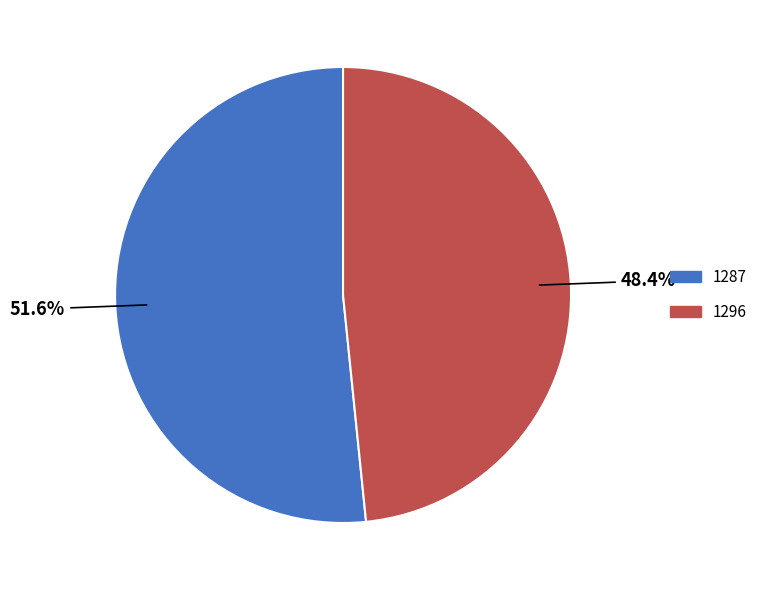

Combined, what portion of the pie is 1296 and 1287?

100.0%